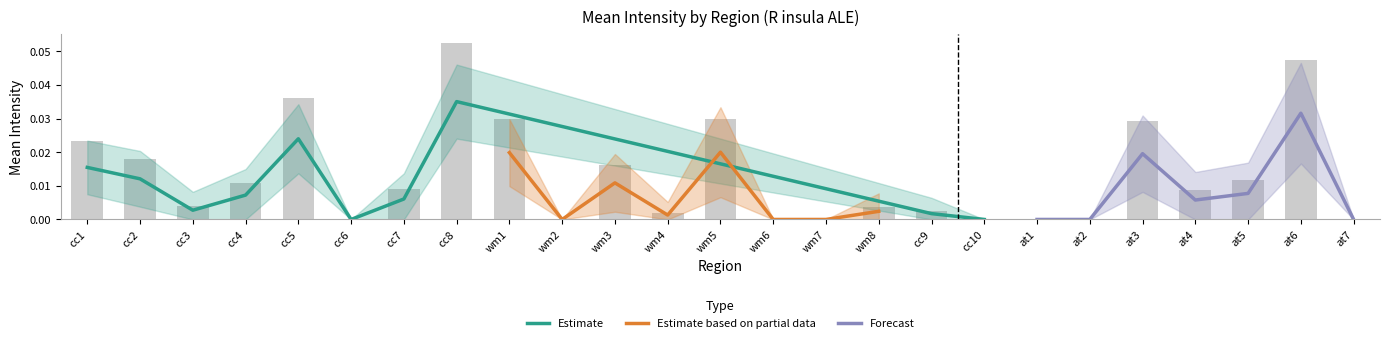

What is the difference between the maximum and minimum values?

0.1